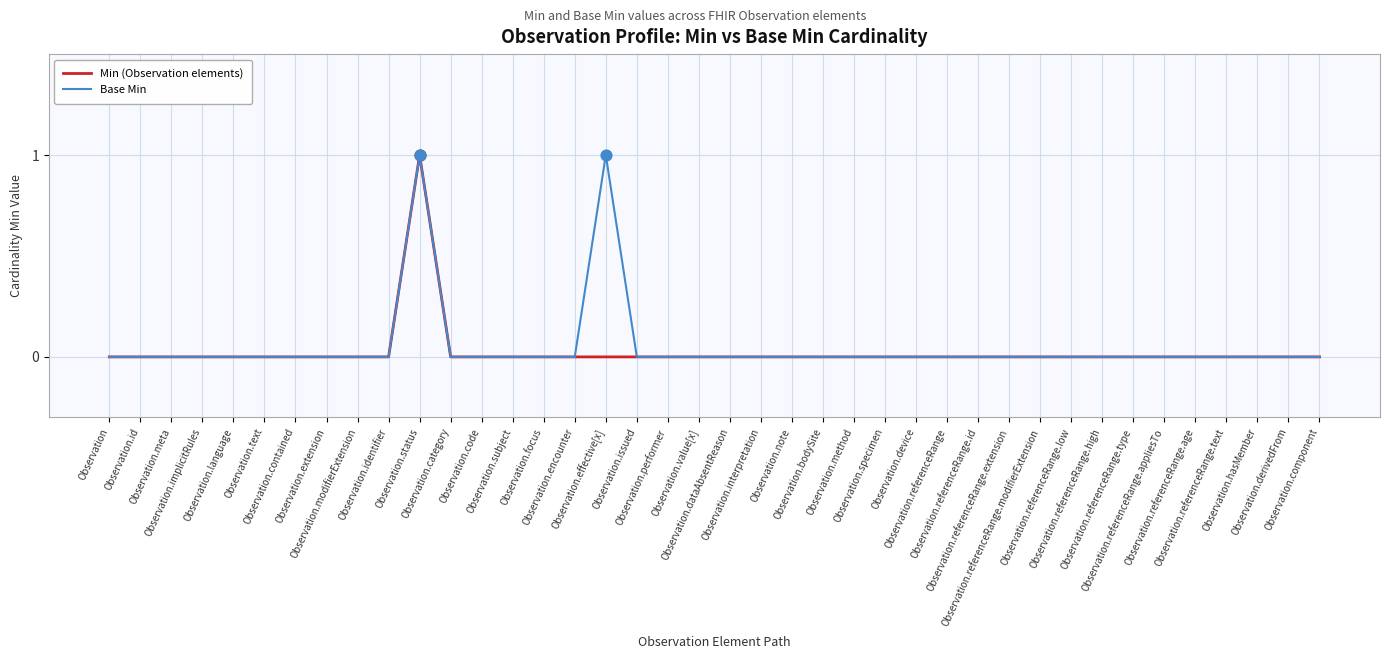

What are all the series names shown in the legend?

Min (Observation elements), Base Min